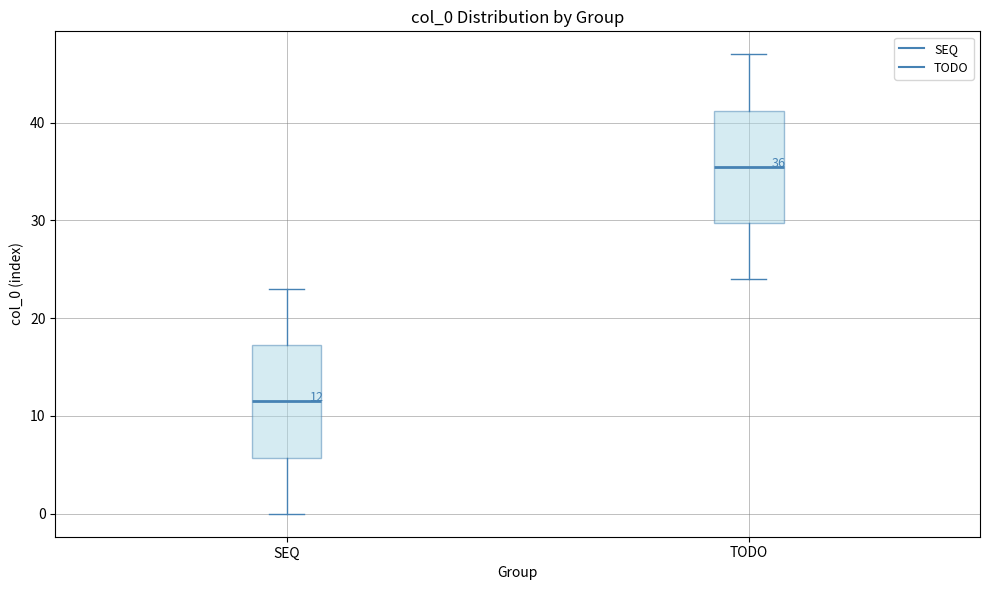

Which box has the highest median line?

TODO